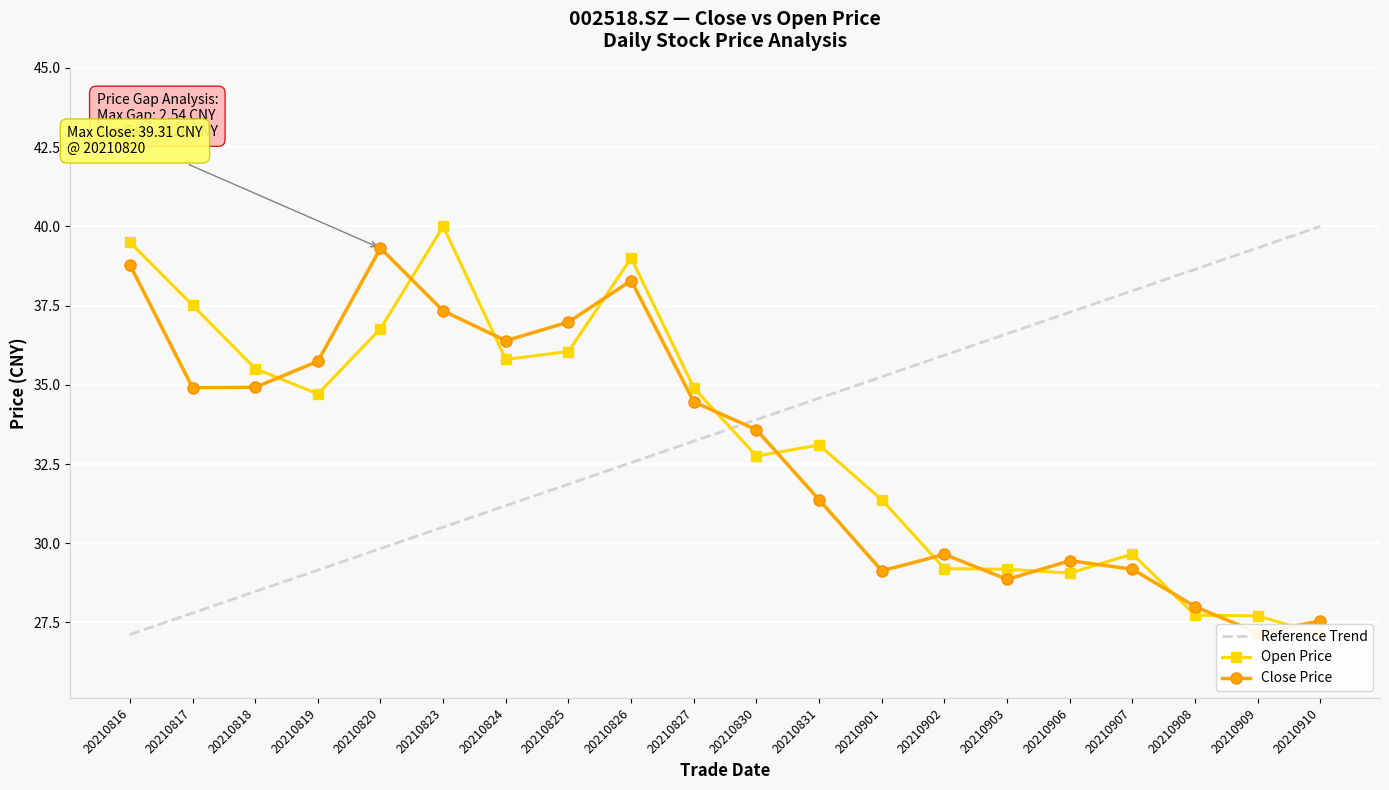

Which series has the widest spread of values?

Reference Trend